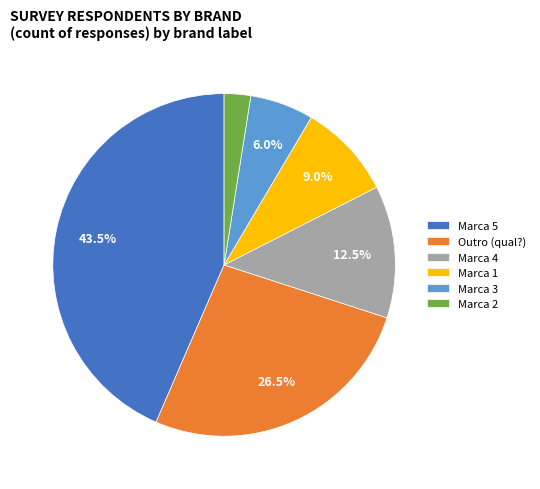

What percentage is the Marca 3 slice, to the nearest percent?

6%